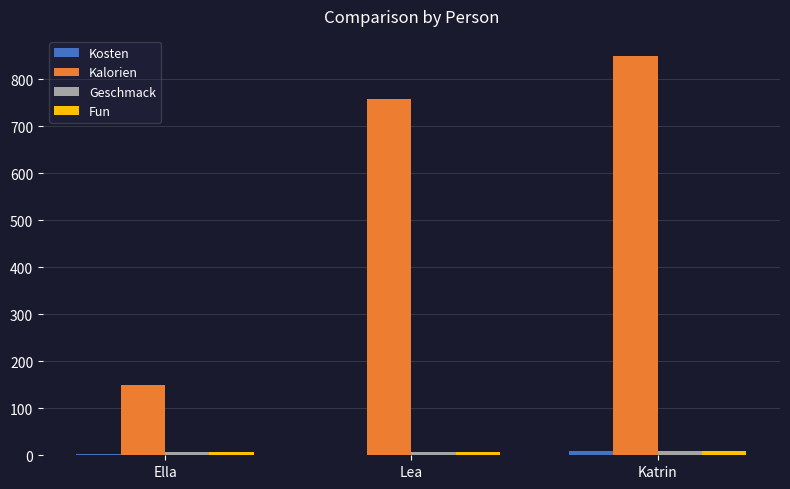

Are the bars grouped side by side (vs. stacked)?

Yes